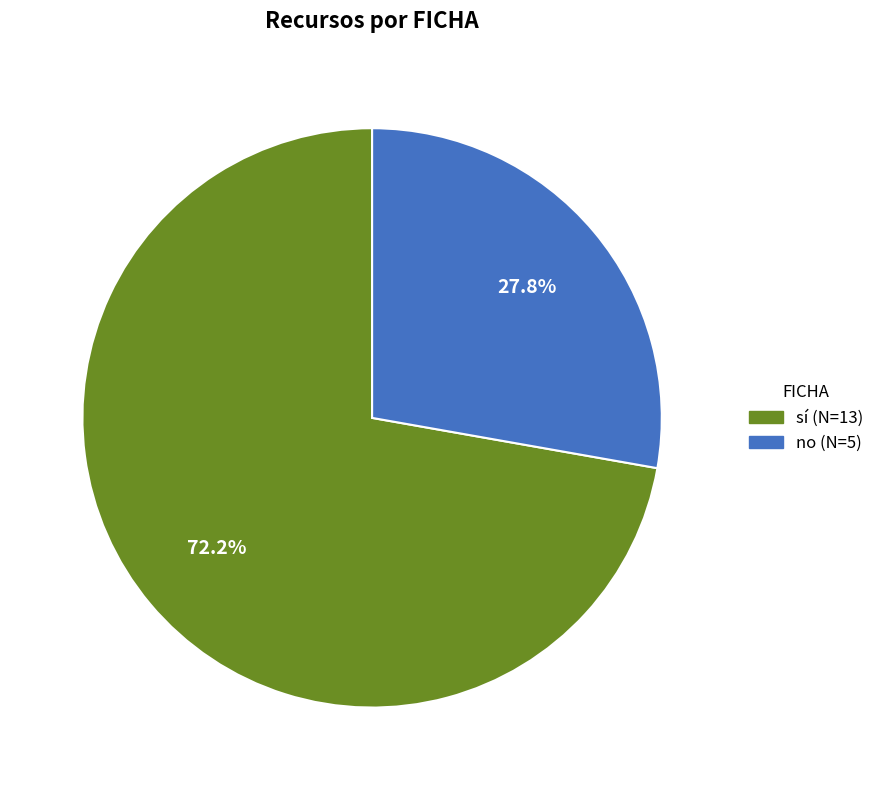

Is there any slice that represents more than half of the pie?

Yes